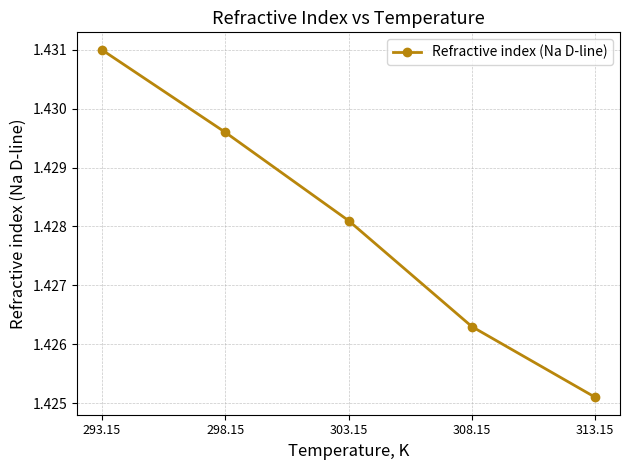

Which category has the lowest value across all series?

313.15